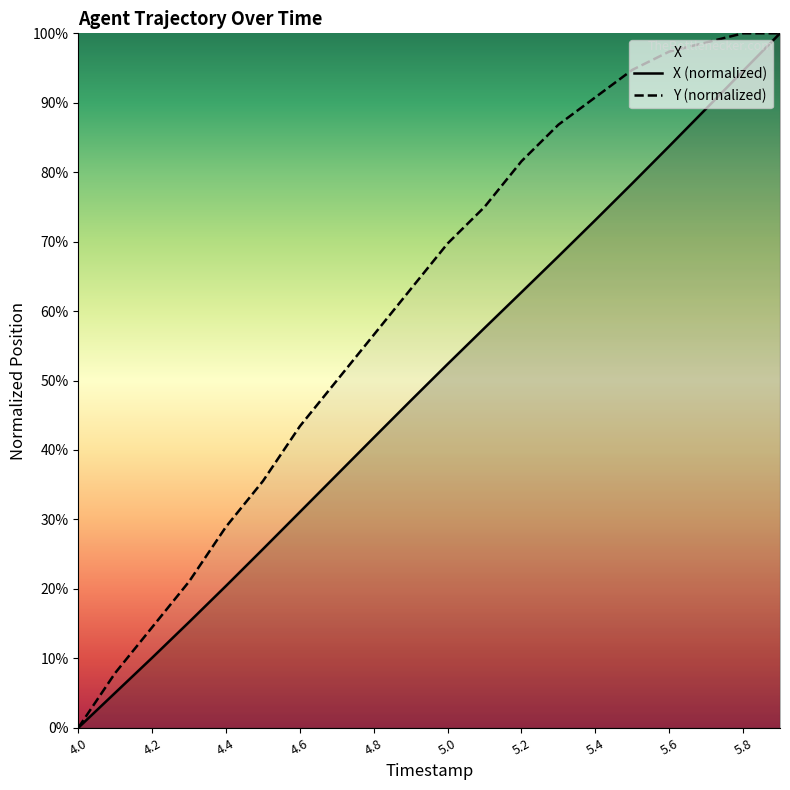

Which series changed the most between 4.2 and 4.6?

Y (normalized)